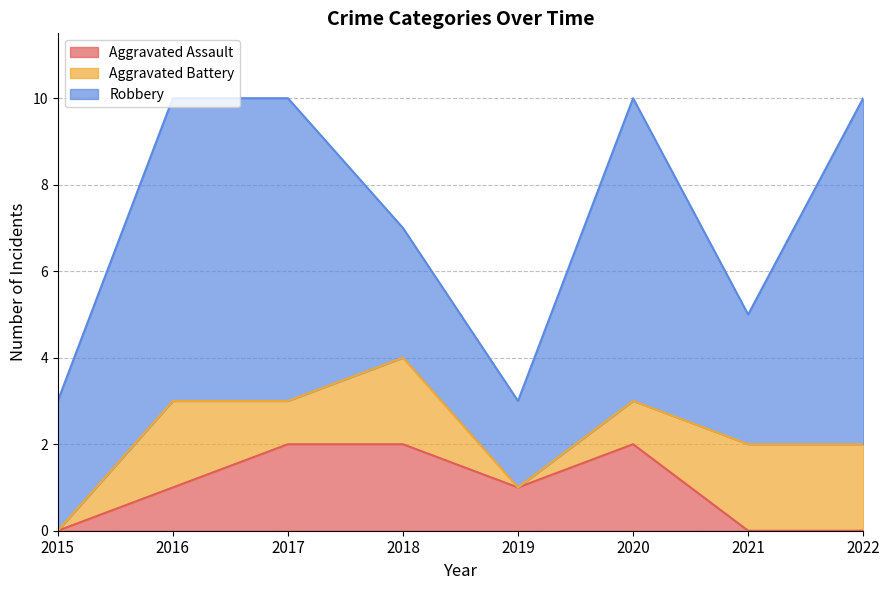

Which has a higher value, 2017 or 2016?

2017